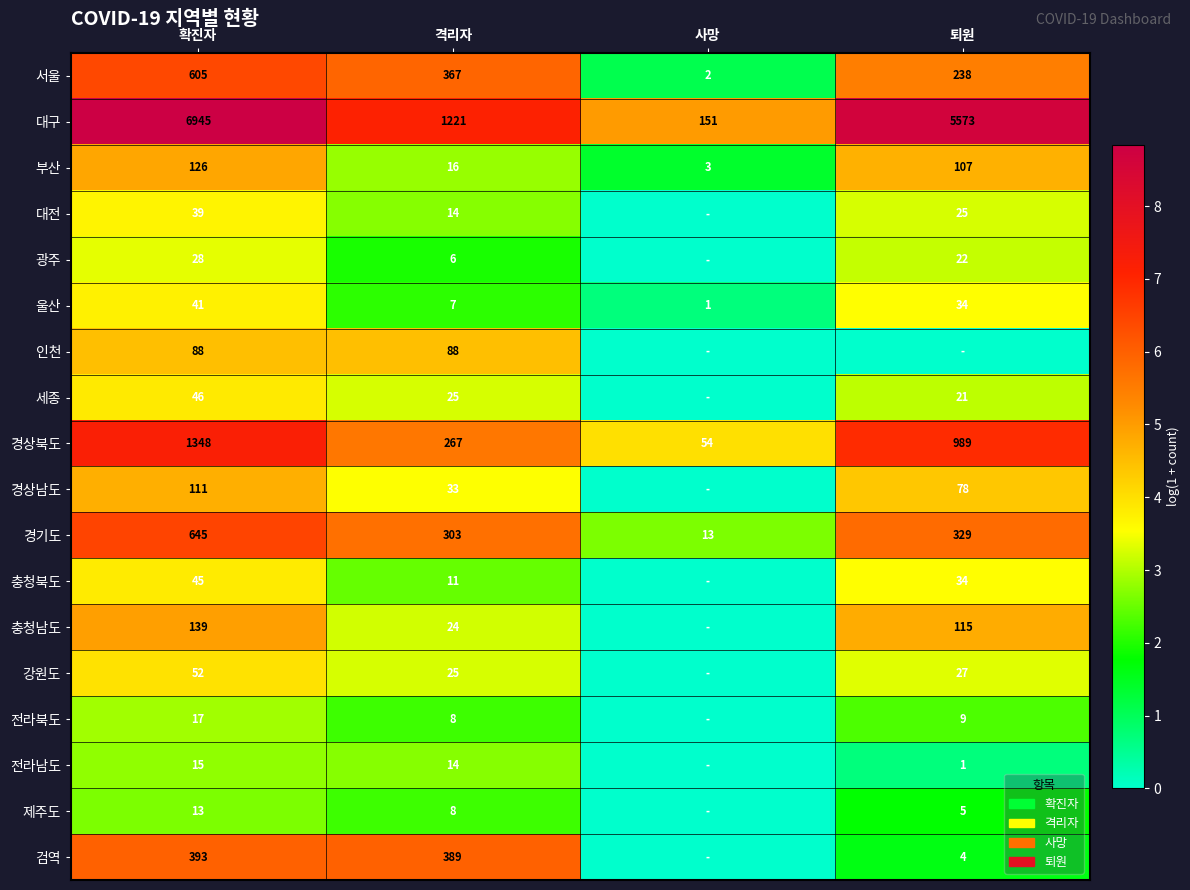

What is the sum of the 충청남도 values at 퇴원 and 격리자?

139